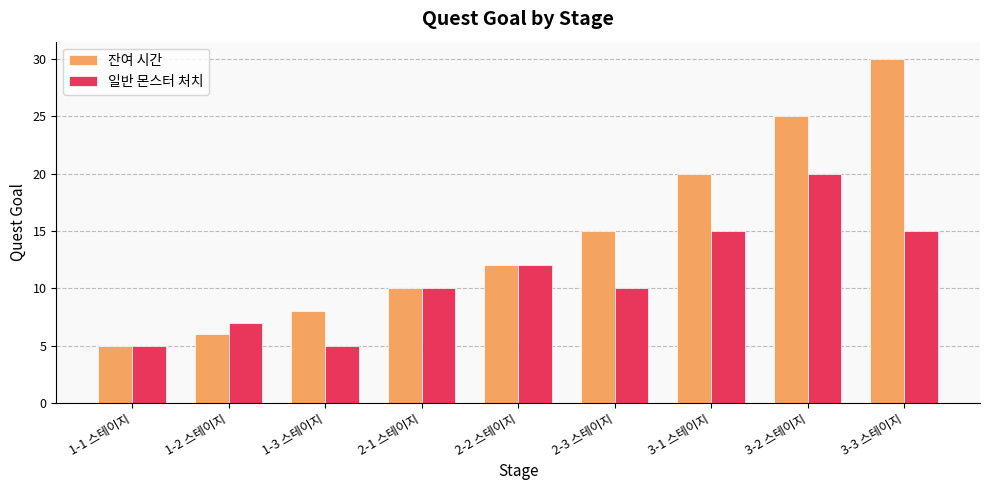

Rank the series by their average value, from highest to lowest.

잔여 시간, 일반 몬스터 처치